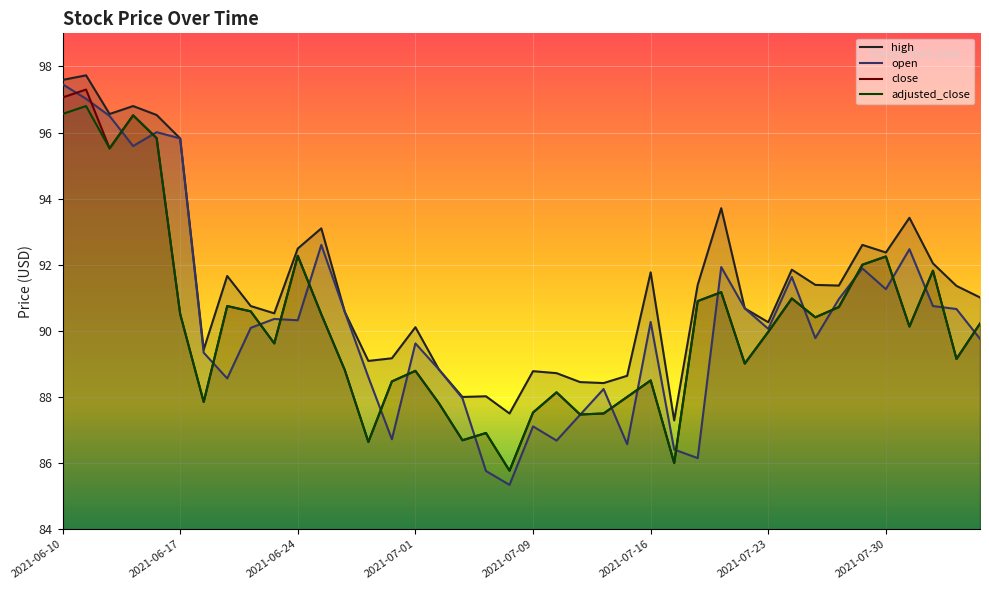

Is the value of close at 2021-07-13 greater than the value of open at 2021-07-07?

Yes